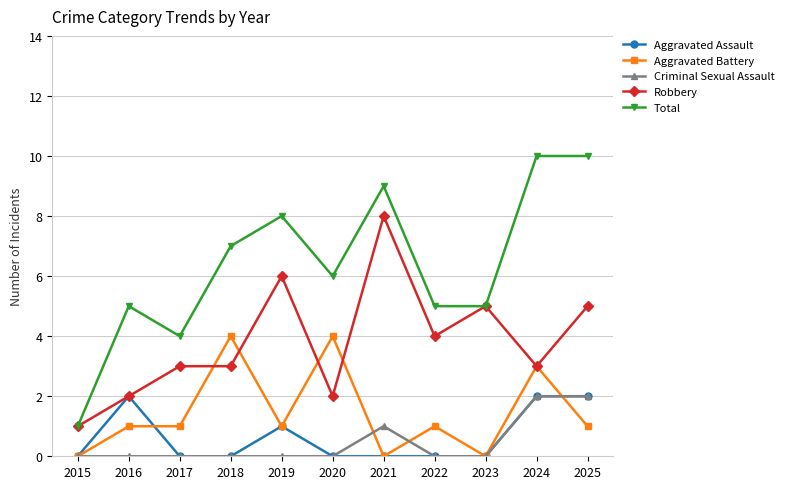

Which series has the largest range (max minus min)?

Total